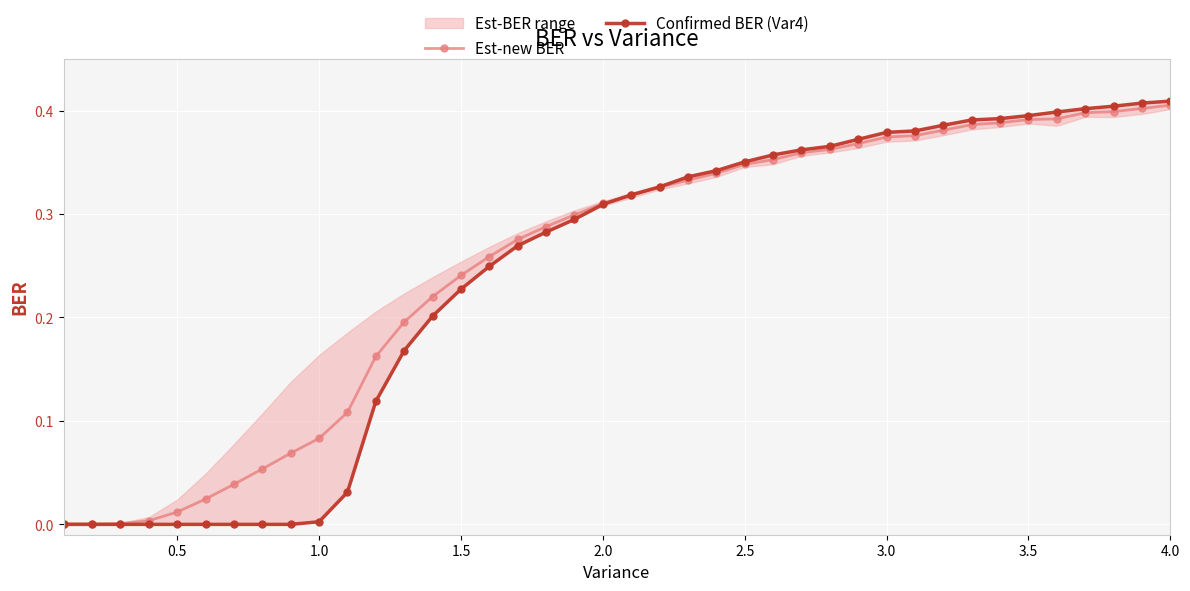

The Est-new BER series shows 0.4 at 2.0. True or false?

False